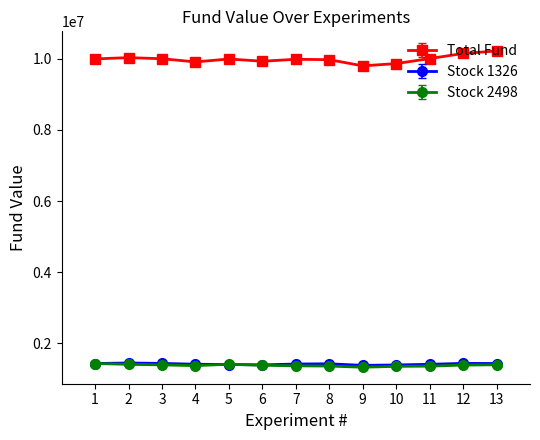

How many lines are shown in the chart?

3